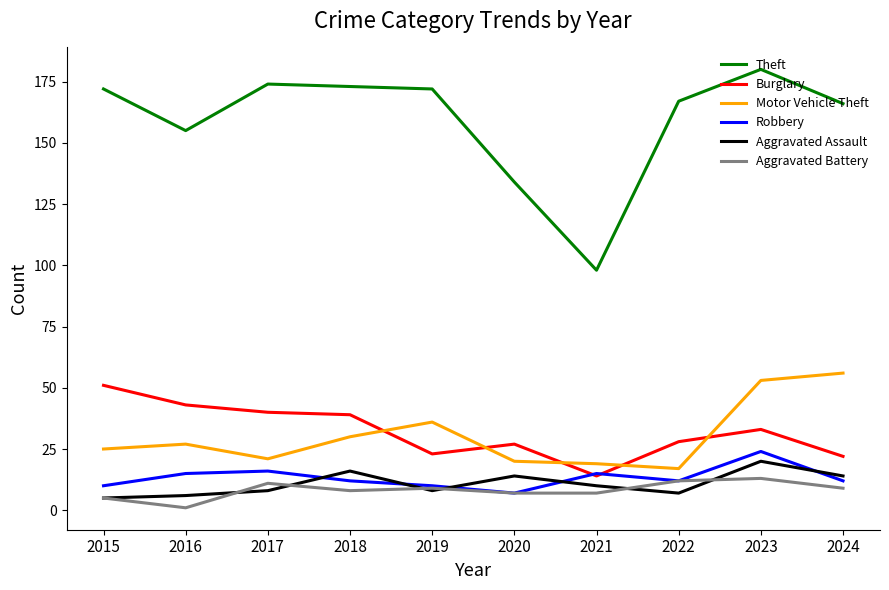

Where is Burglary nearest to the value 32?

2023